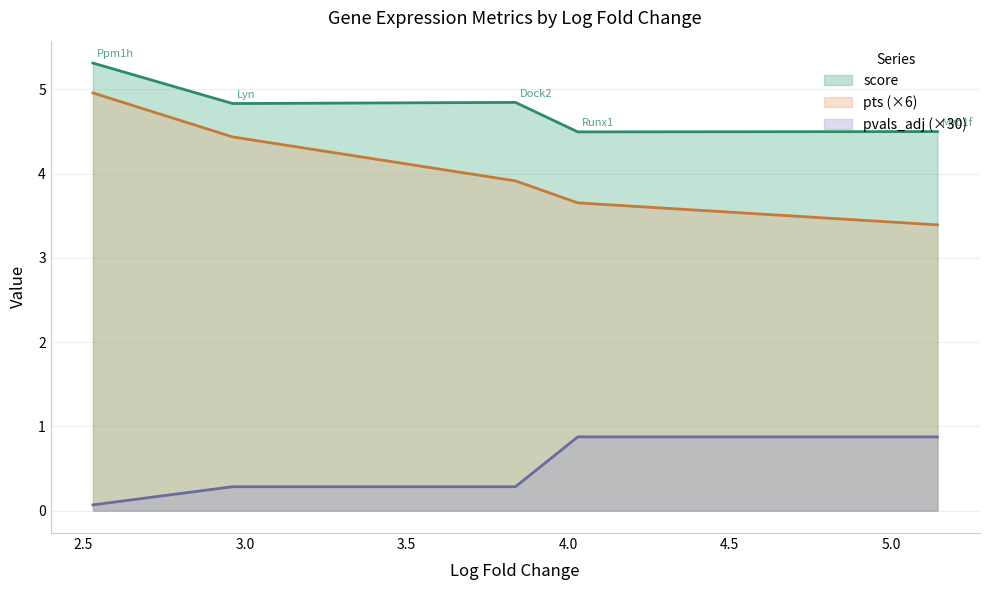

Does the chart have visible grid lines?

Yes